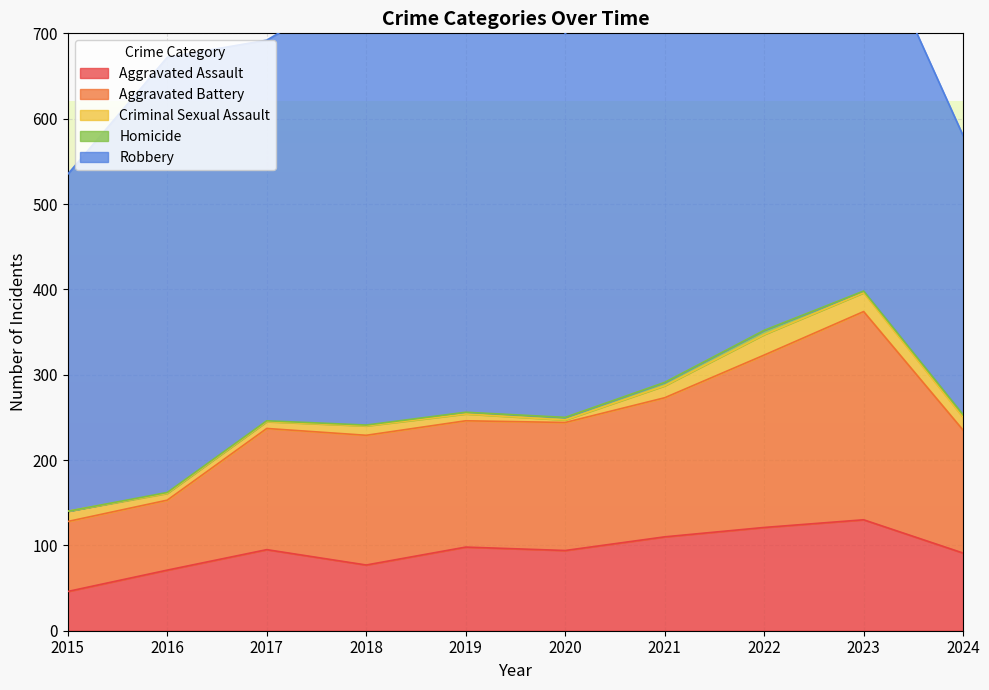

True or false: Aggravated Battery has a value of 256 at 2021.

False